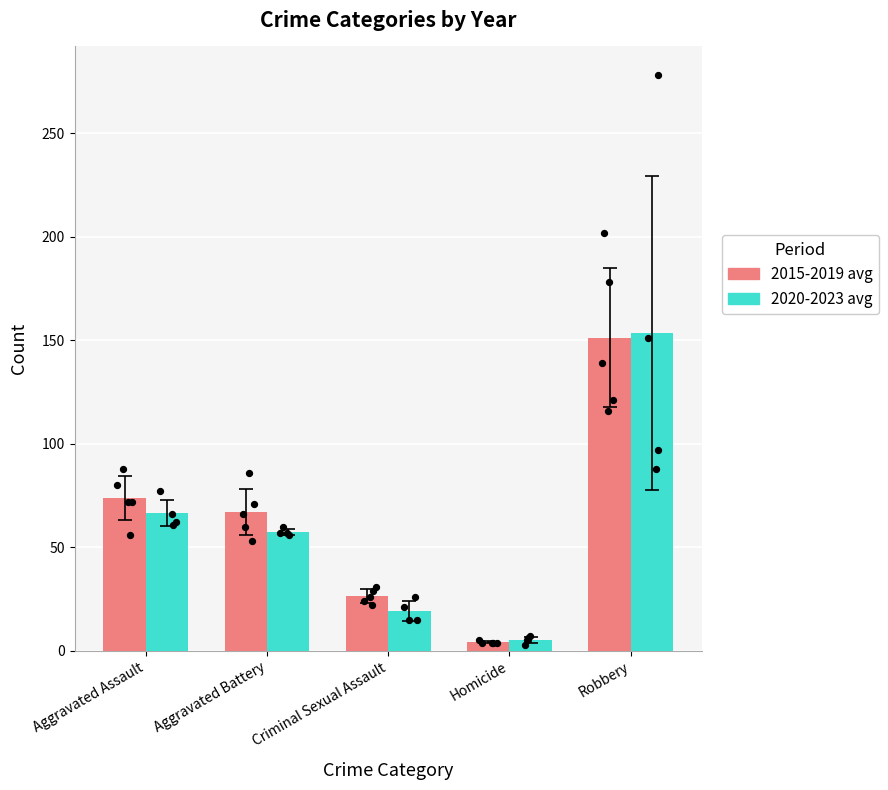

What is the total value across all series at Aggravated Battery?

124.7